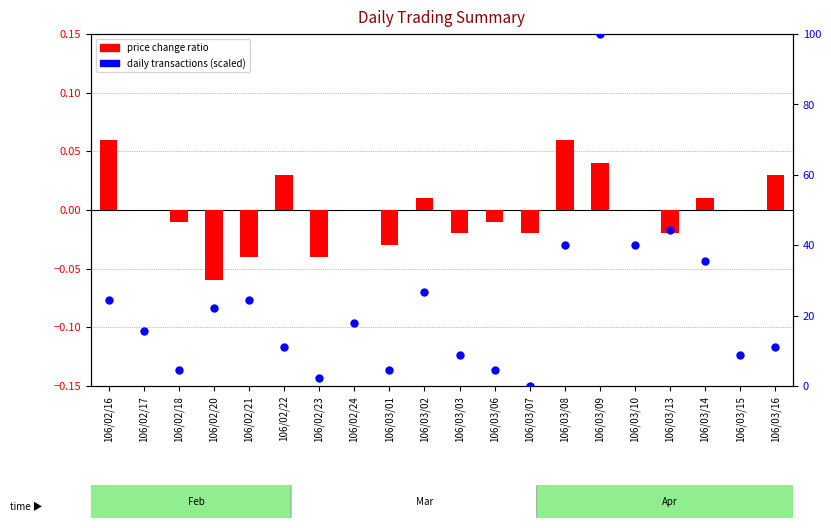

What are all the series names shown in the legend?

price change ratio, daily transactions (scaled)